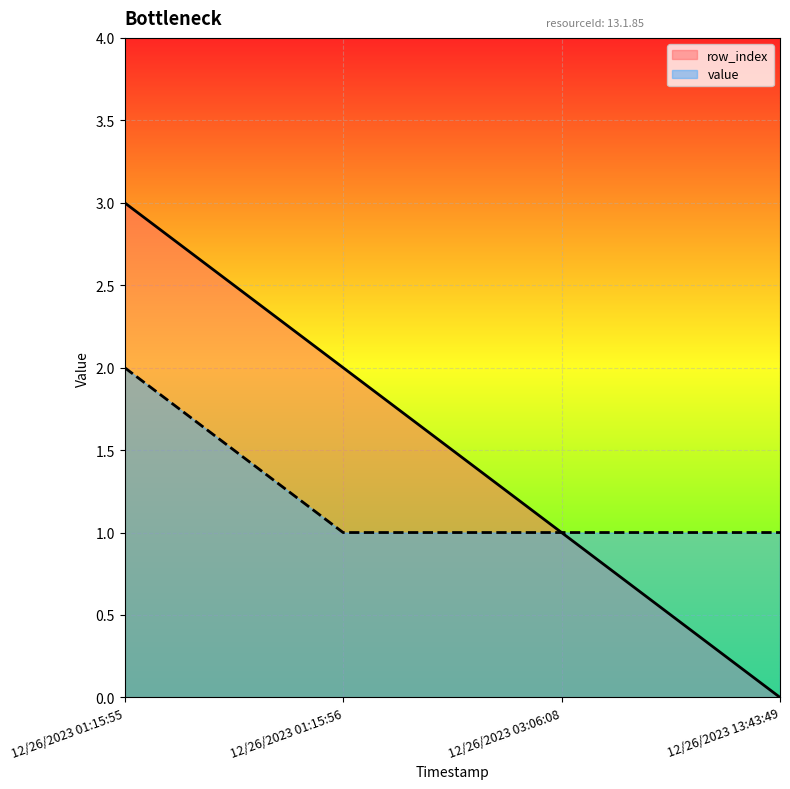

What are all the series names shown in the legend?

row_index, value